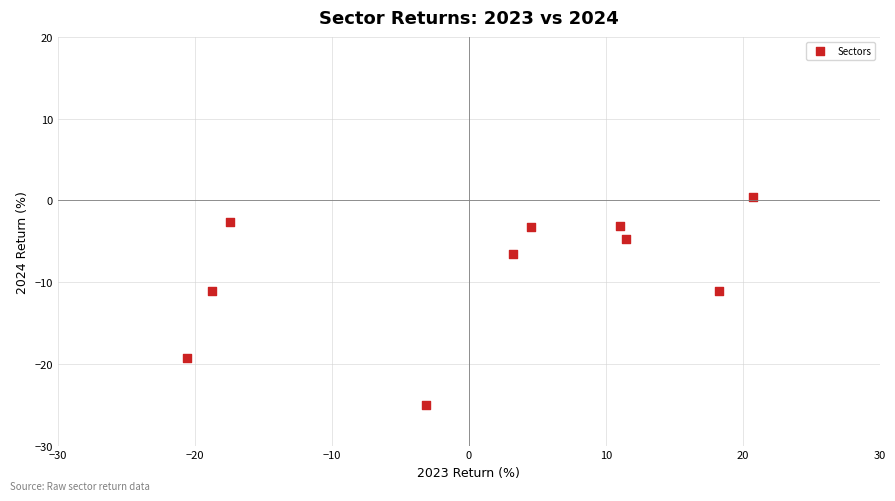

What is the range of Y values (max minus min)?

25.5